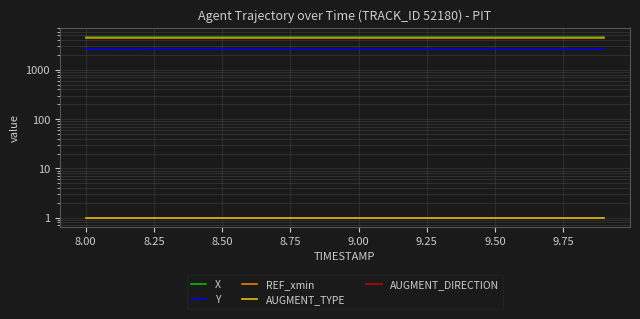

Rank the series by their maximum value, from lowest to highest.

AUGMENT_DIRECTION, AUGMENT_TYPE, Y, REF_xmin, X